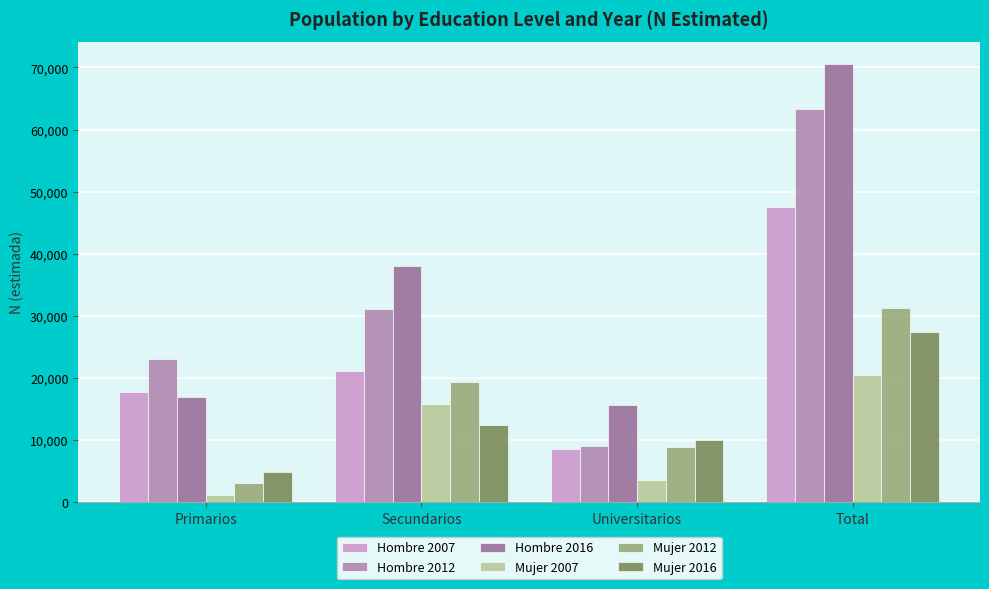

Is it true that Mujer 2007 equals 3669 at Universitarios?

True